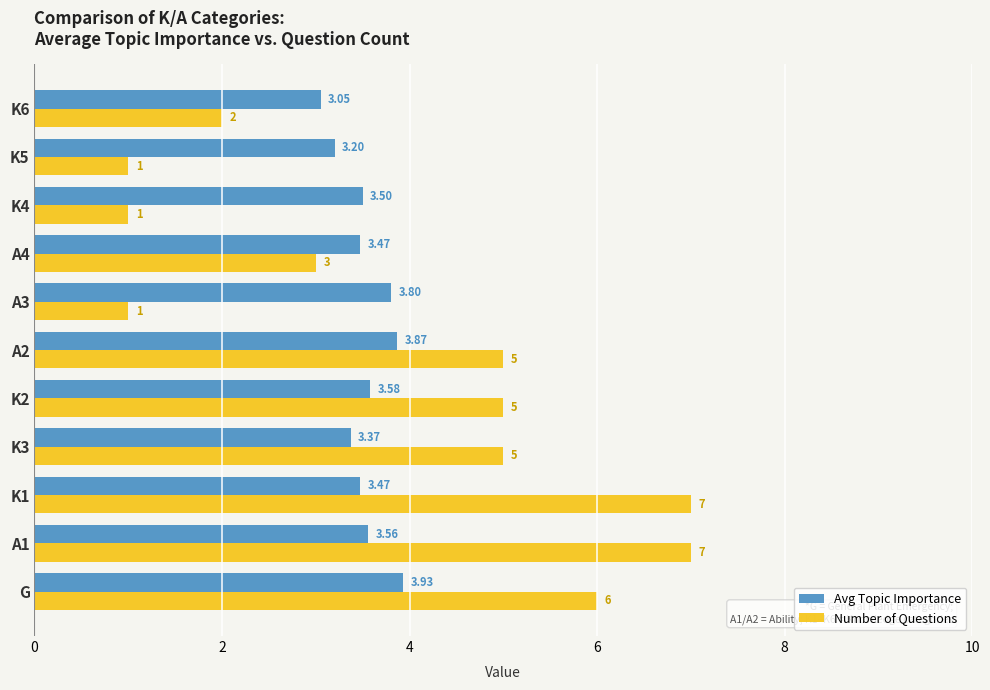

List the series in order of their overall mean, highest first.

Number of Questions, Avg Topic Importance